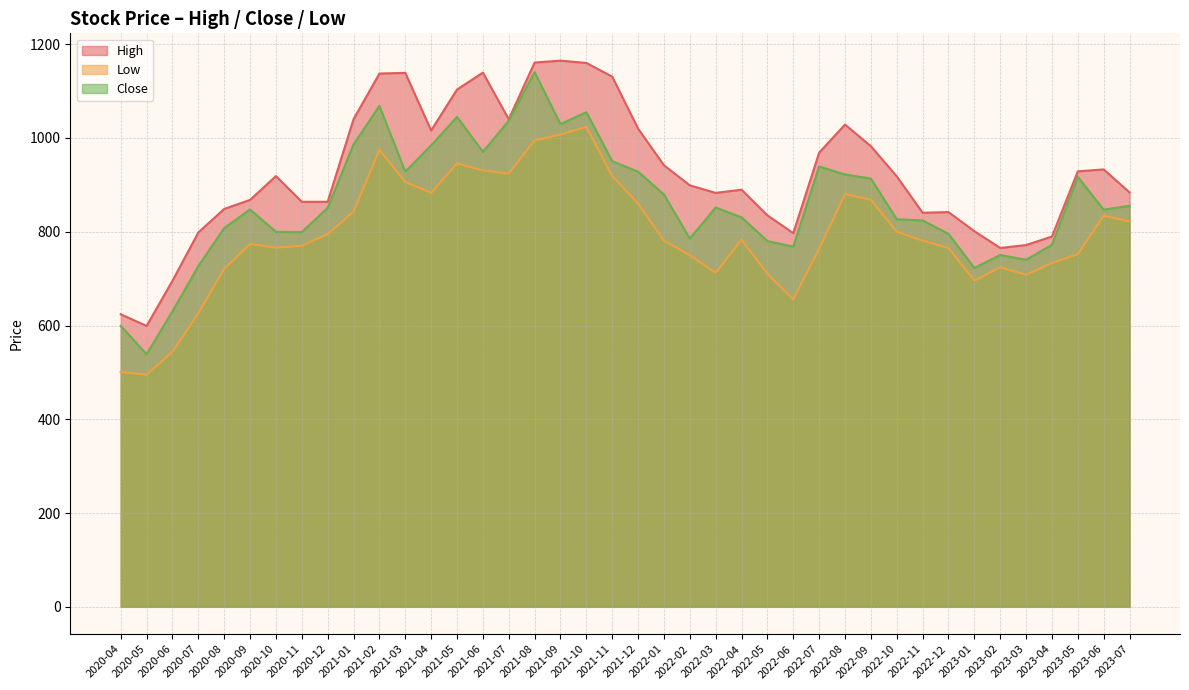

Reading right to left, transcribe all the data shown in this chart.

High: 883.9	933.0	928.9	789.9	771.6	765.5	801.2	842.0	840.5	918.2	982.5	1028.7	968.8	797.0	834.9	889.7	882.9	899.0	941.8	1020.0	1130.9	1160.1	1165.0	1161.0	1040.0	1139.5	1103.3	1016.0	1139.0	1137.5	1040.0	864.0	864.0	918.8	868.0	848.7	798.5	695.5	599.1	624.0
Low: 822.0	834.4	752.3	733.5	708.0	724.5	695.5	765.2	781.2	799.9	868.3	880.2	763.8	655.7	710.8	783.0	712.2	750.0	781.2	860.2	918.7	1023.8	1007.4	995.0	923.9	931.0	946.0	883.0	906.4	974.6	843.0	795.0	770.1	766.1	774.0	720.9	626.4	544.0	495.0	501.0
Close: 855.4	847.2	917.0	772.2	740.2	750.5	722.9	795.5	824.2	826.6	913.5	922.2	939.2	768.2	780.0	830.9	851.7	785.5	879.5	928.1	950.5	1055.1	1029.6	1140.5	1036.8	970.4	1045.0	984.2	928.2	1068.6	986.0	851.0	799.3	799.8	847.6	807.8	726.9	630.2	538.9	599.1